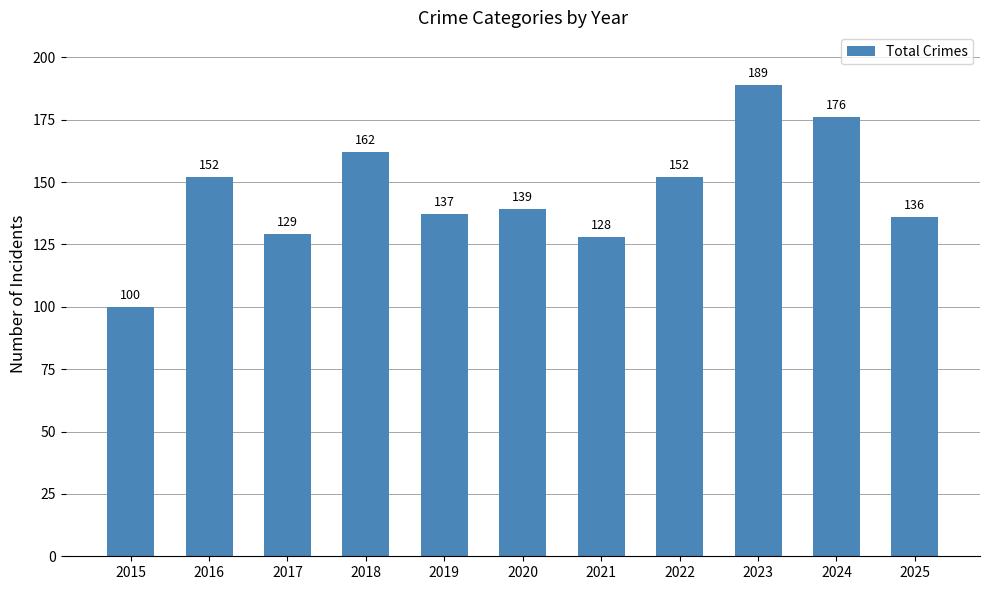

What is the minimum value shown in the chart?

100